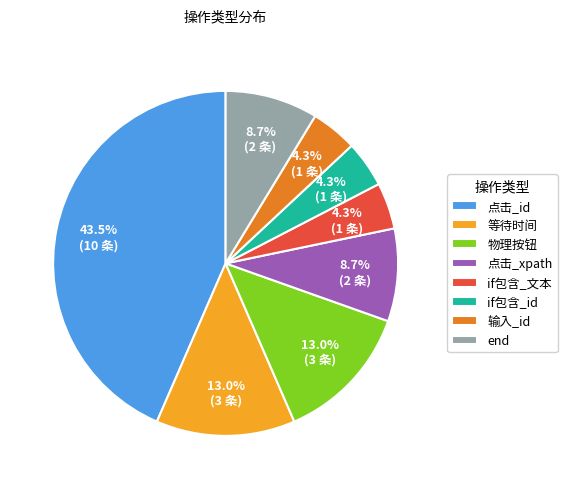

Which slice is the largest?

点击_id